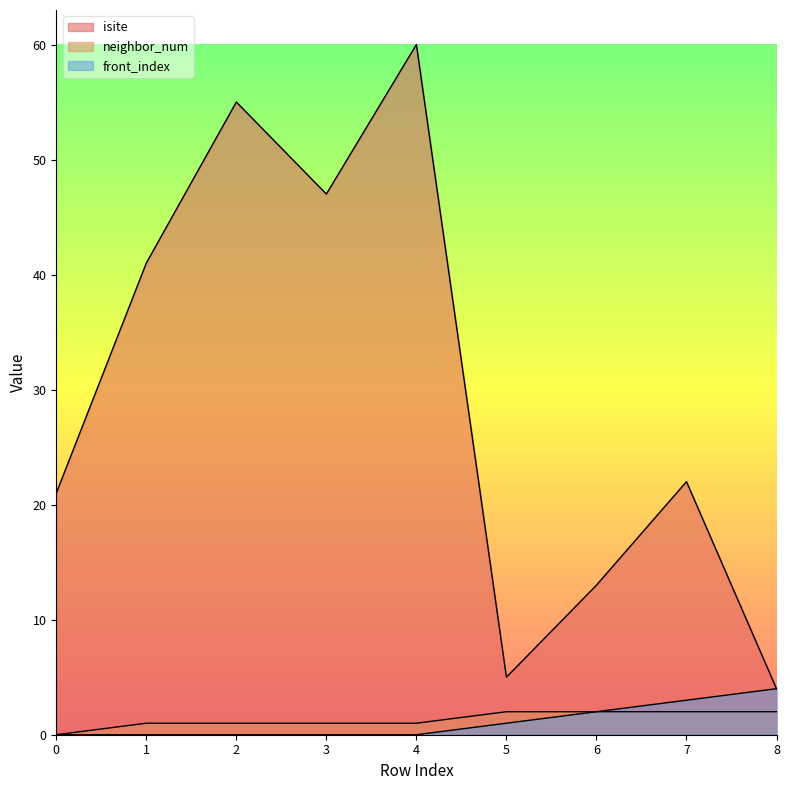

Reading left to right, what are all the values shown in this chart?

isite: 21	41	55	47	60	5	13	22	4
neighbor_num: 0	1	1	1	1	2	2	2	2
front_index: 0	0	0	0	0	1	2	3	4